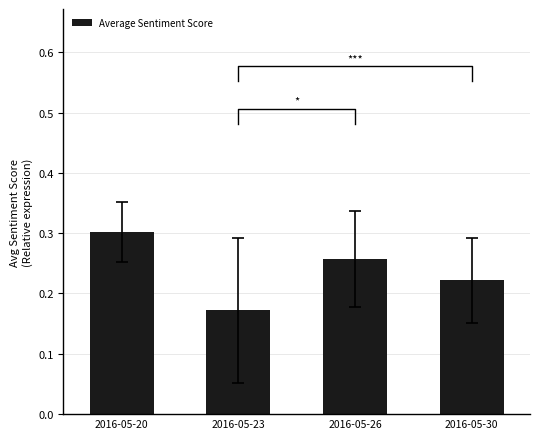

How many bars are there in total?

4